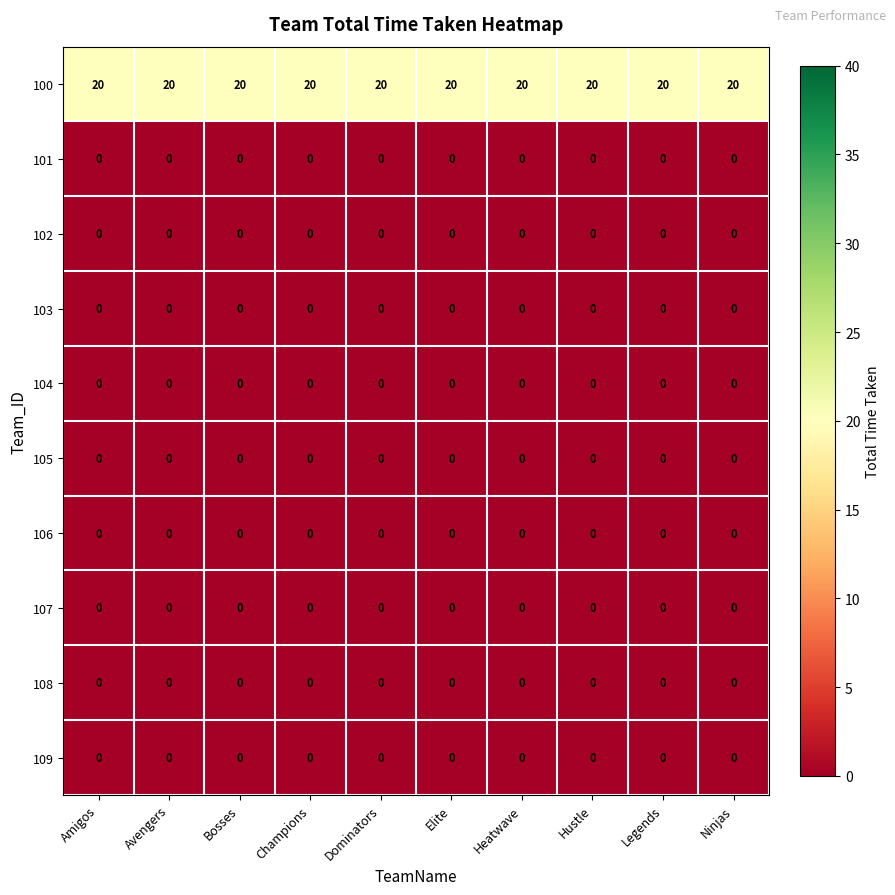

What is the total value across all series at Avengers?

20